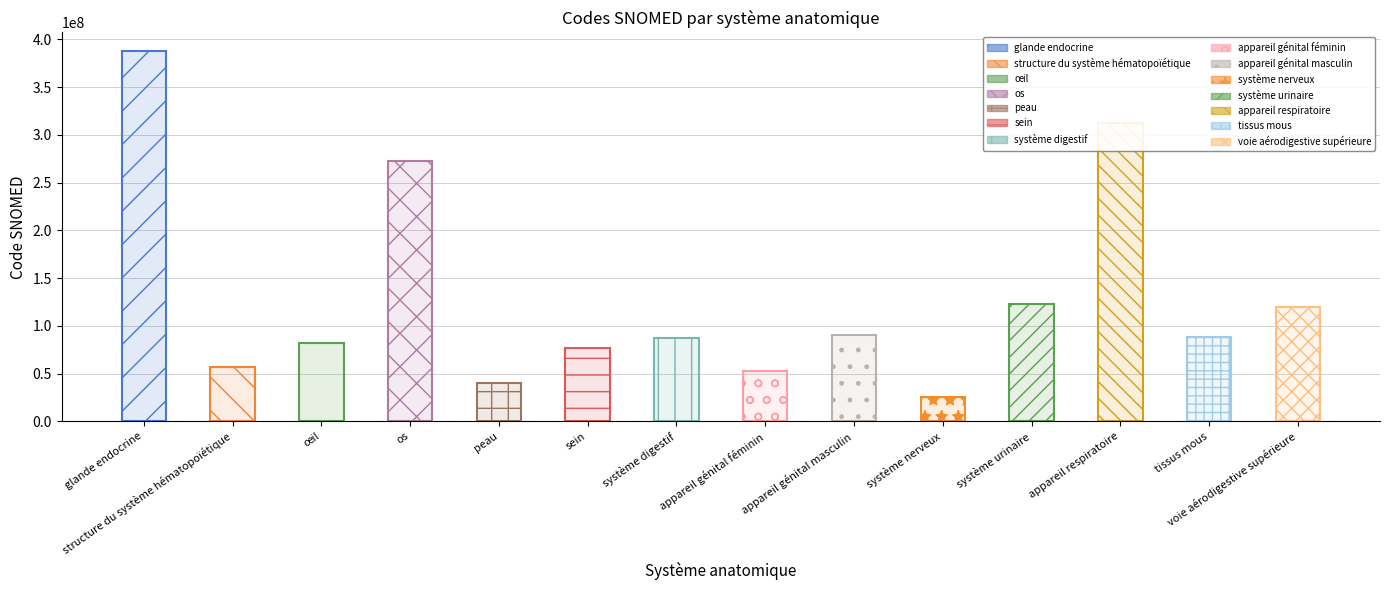

What is the label of the 6th bar from the right?

appareil génital masculin